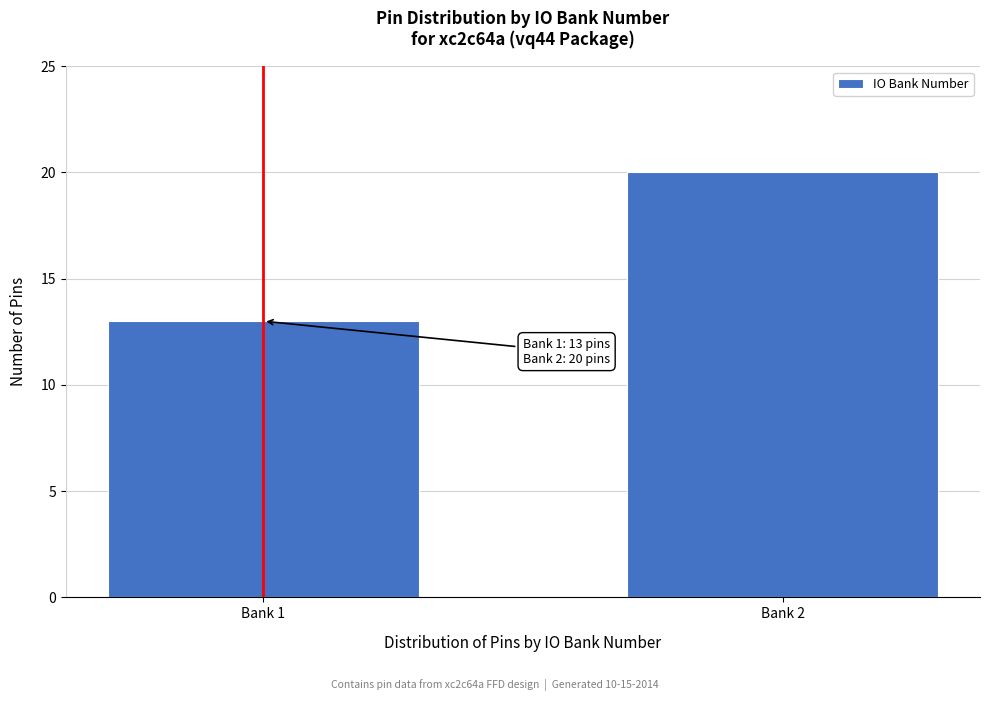

Reading left to right, transcribe all the data shown in this chart.

13	20